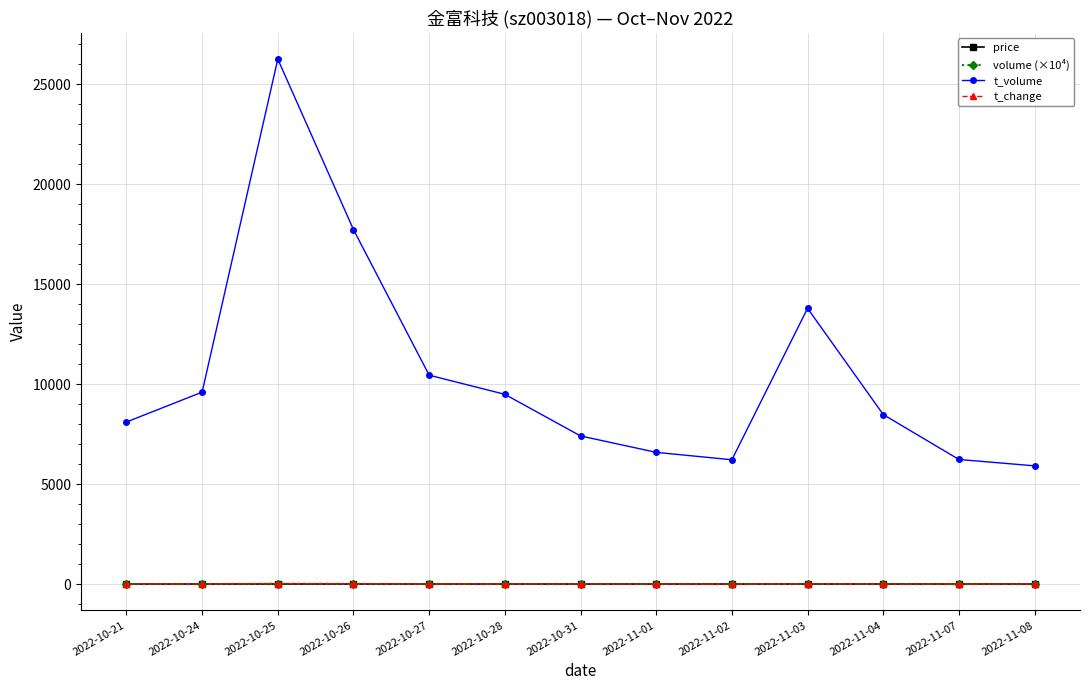

What is the sum of the price values at 2022-10-21 and 2022-11-04?

20.1